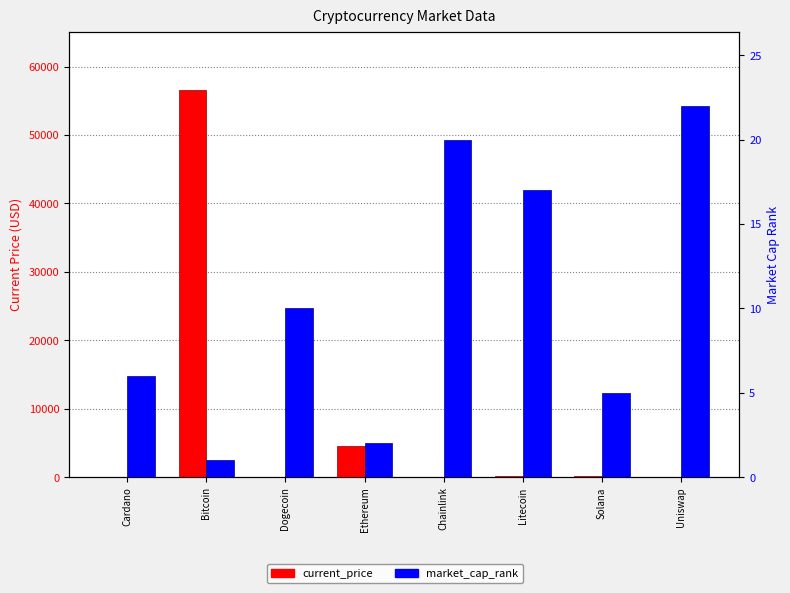

At which category is the sum across all series the highest?

Bitcoin